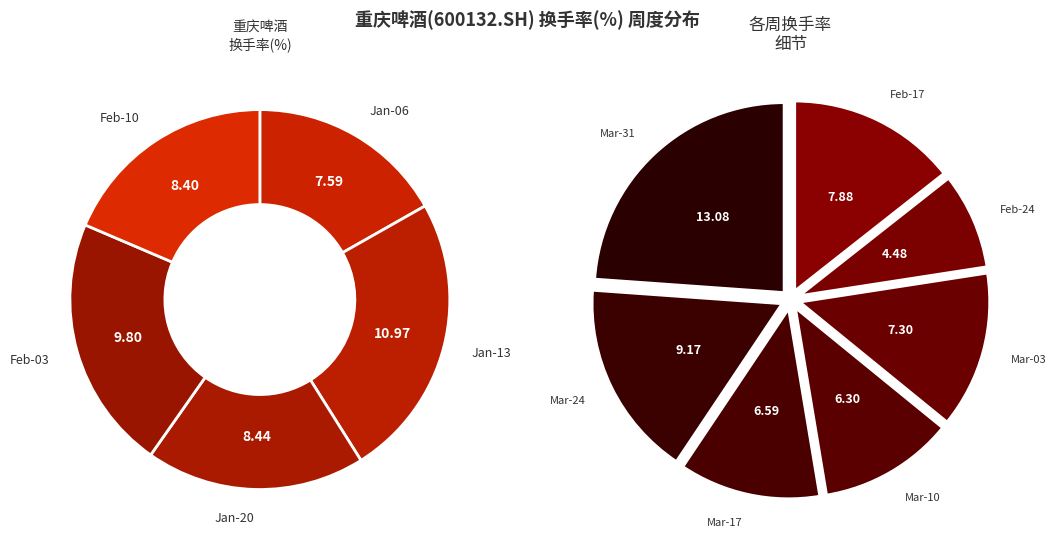

The 2023-01-06 slice represents 13% of the pie. True or false?

False